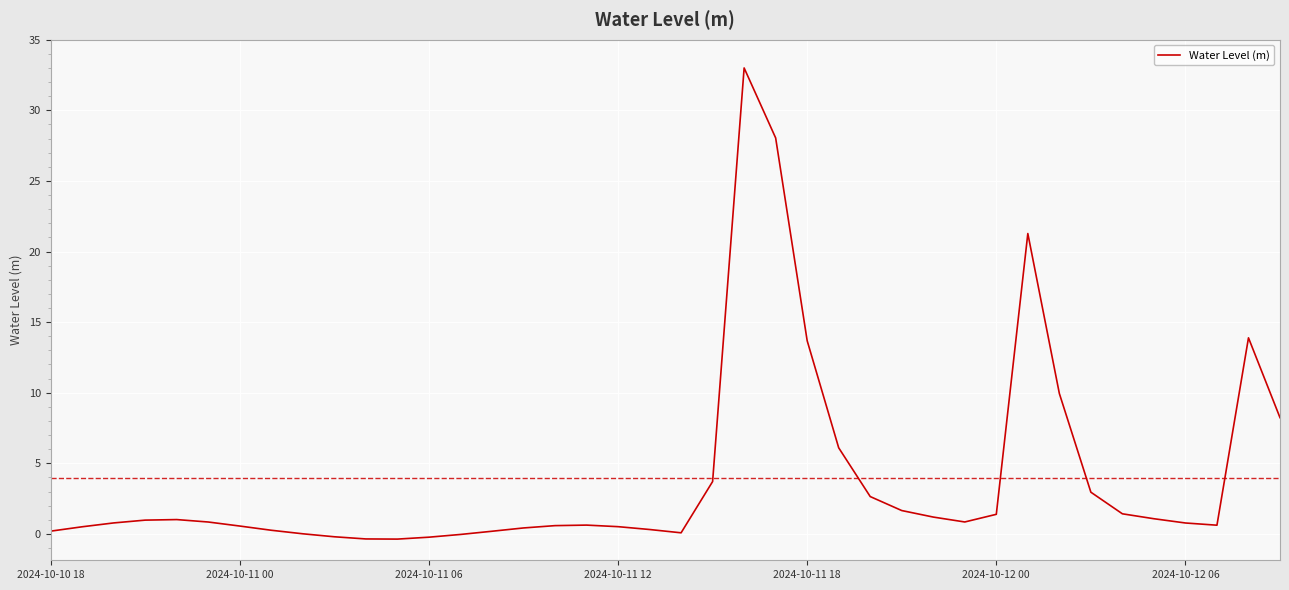

What is the difference between the maximum and minimum values?

33.4